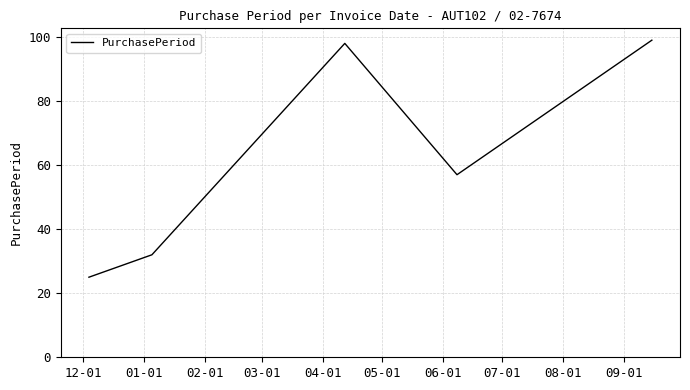

What is the greatest value displayed?

99